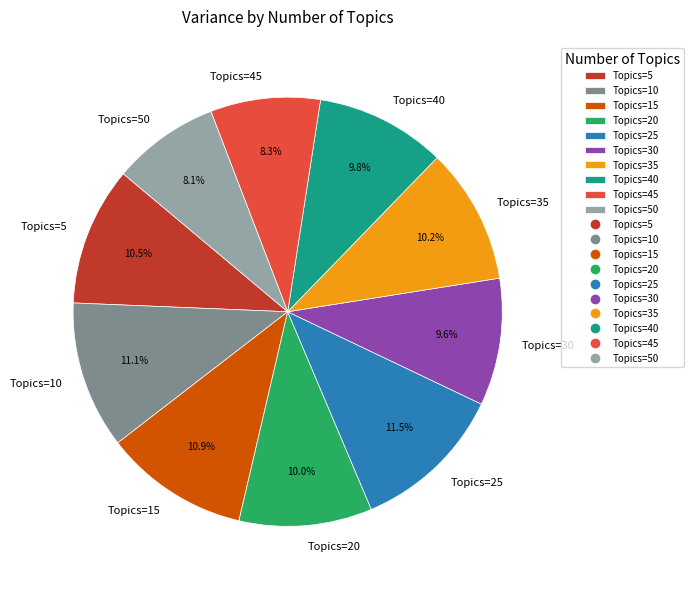

Which has a higher value, Topics=45 or Topics=15?

Topics=15